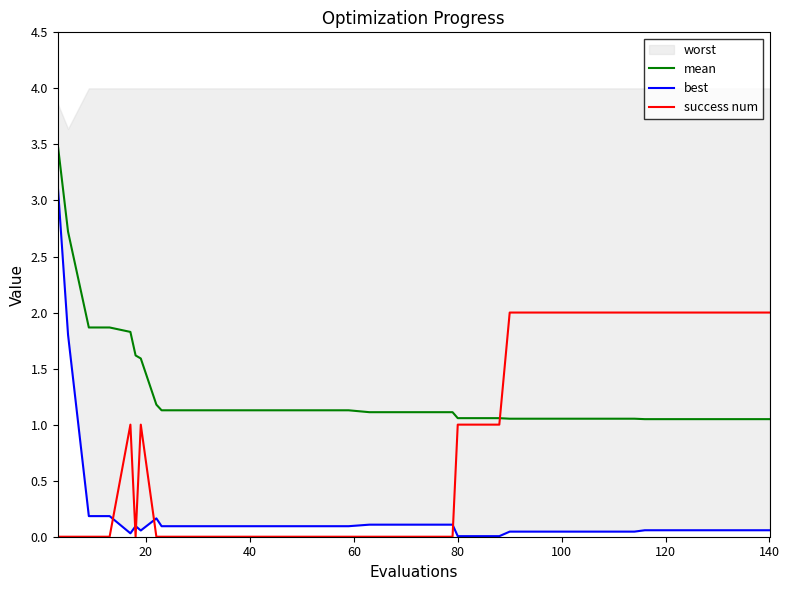

What is the highest value of the mean series?

3.5